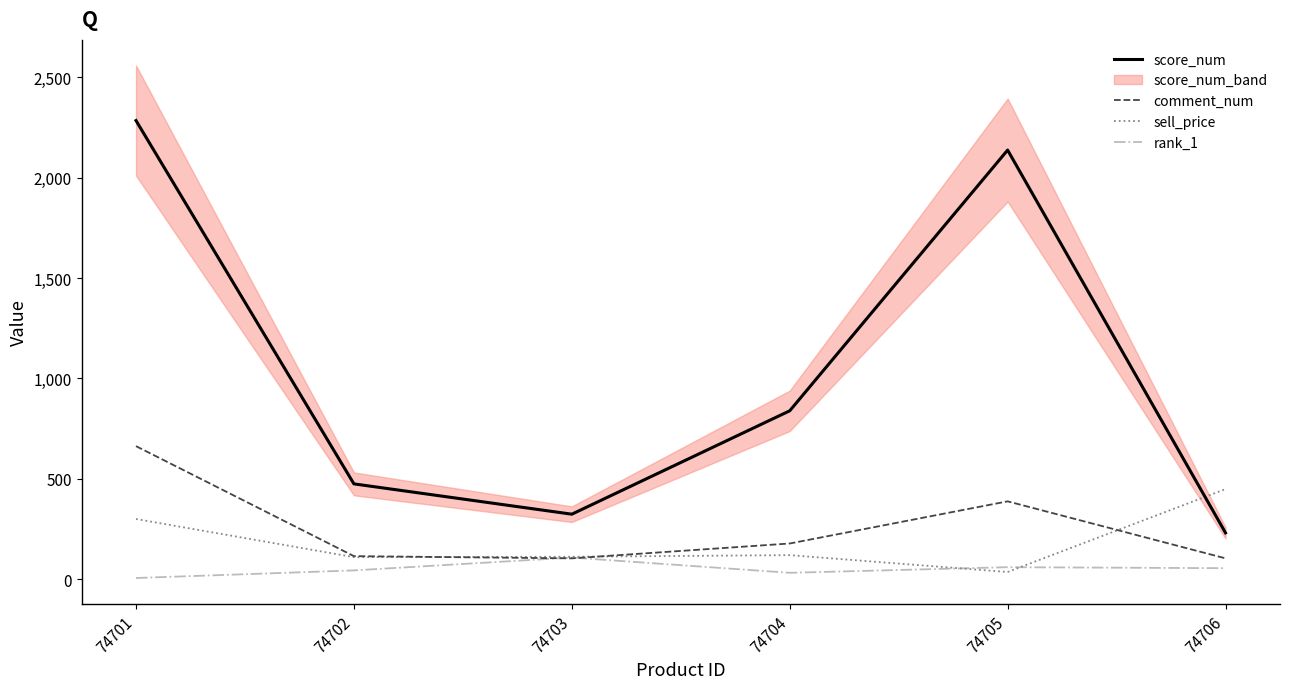

Is the value of rank_1 at 74701 greater than the value of sell_price at 74706?

No